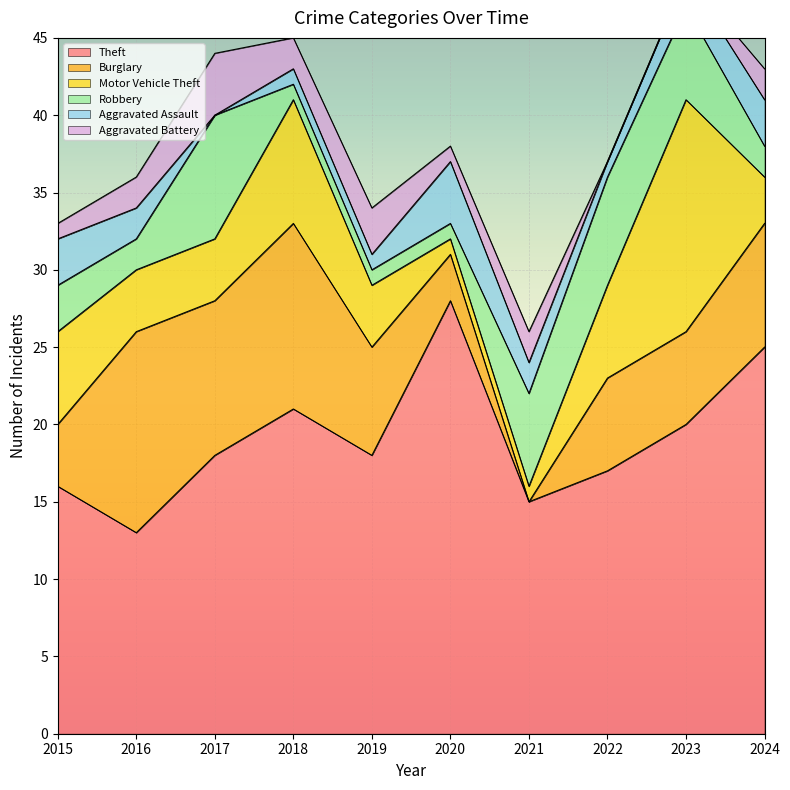

Which series changed the most between 2018 and 2024?

Motor Vehicle Theft